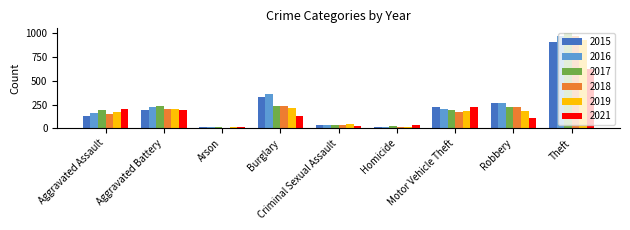

Are the bars horizontal?

No